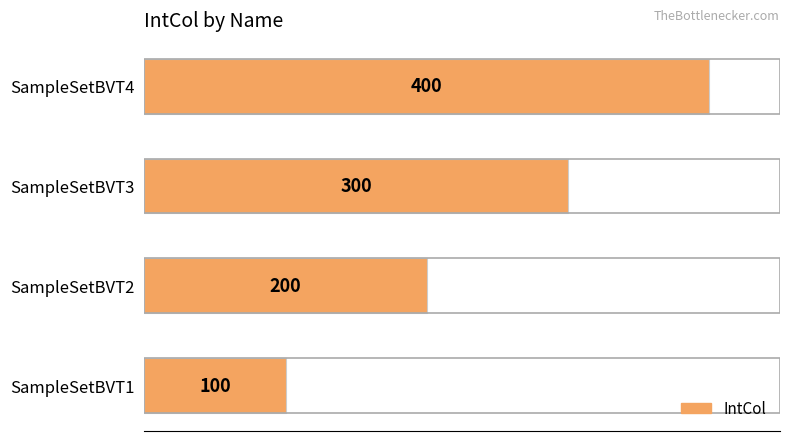

At which label is the value closest to 250?

SampleSetBVT2